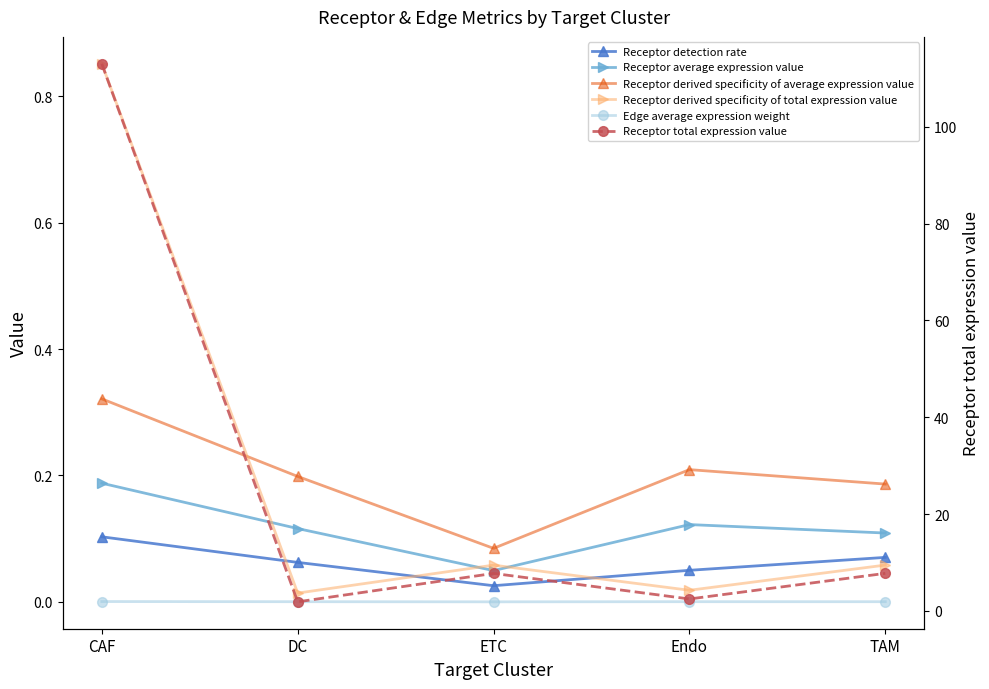

The Receptor average expression value series shows 0.1 at ETC. True or false?

False